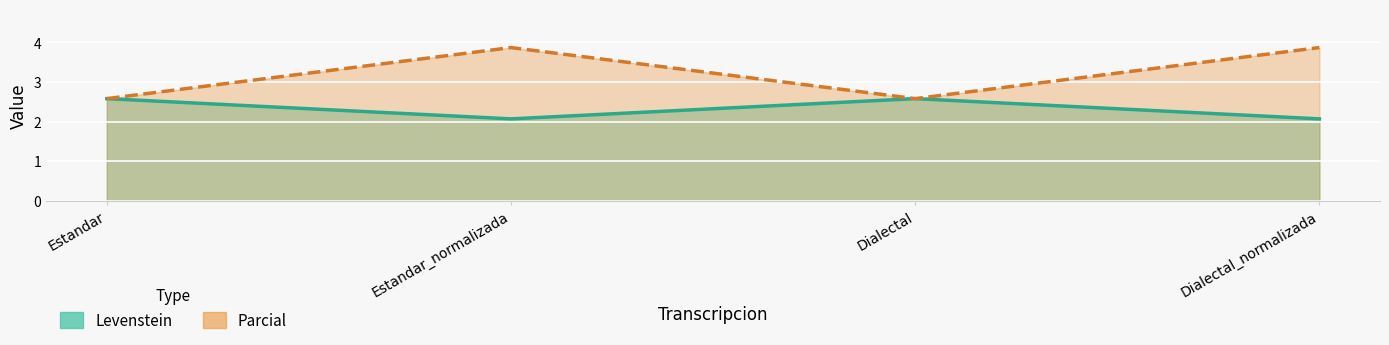

What is the sum of all Parcial values?

12.9